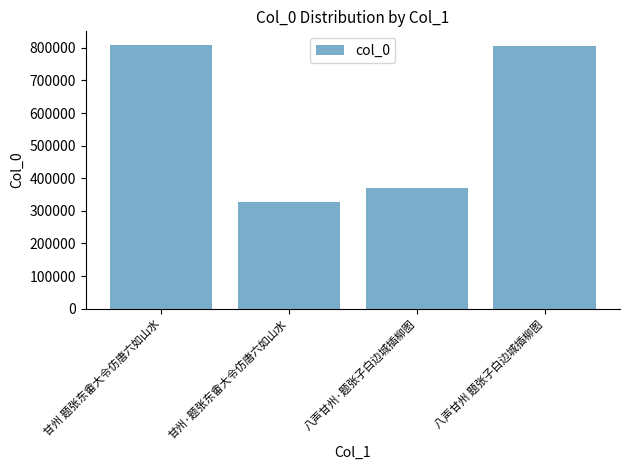

At which category does the chart reach its minimum across all series?

甘州·题张东畬大令仿唐六如山水